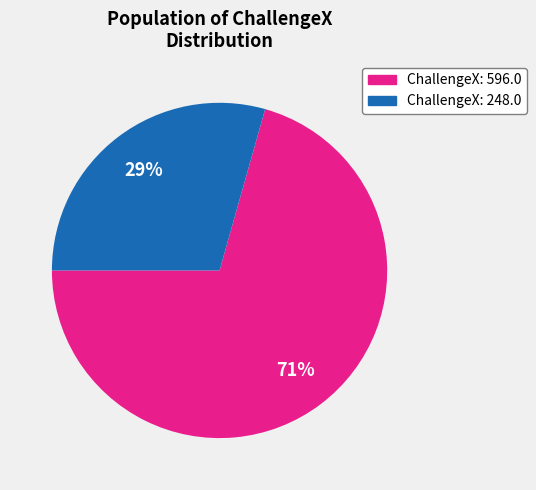

What percentage is the ChallengeX: 248.0 slice, to the nearest percent?

29%